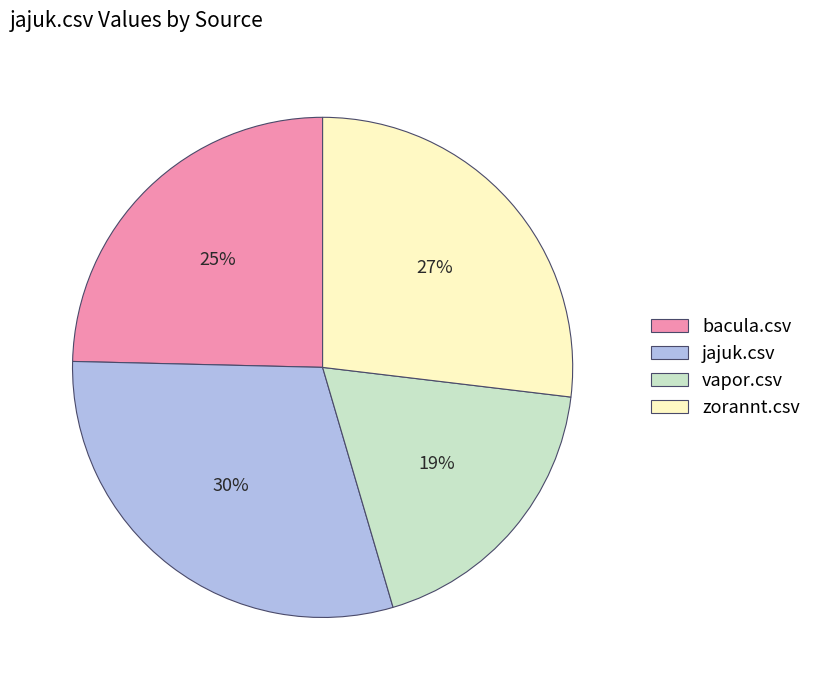

Do jajuk.csv and bacula.csv together represent more than half of the pie?

Yes